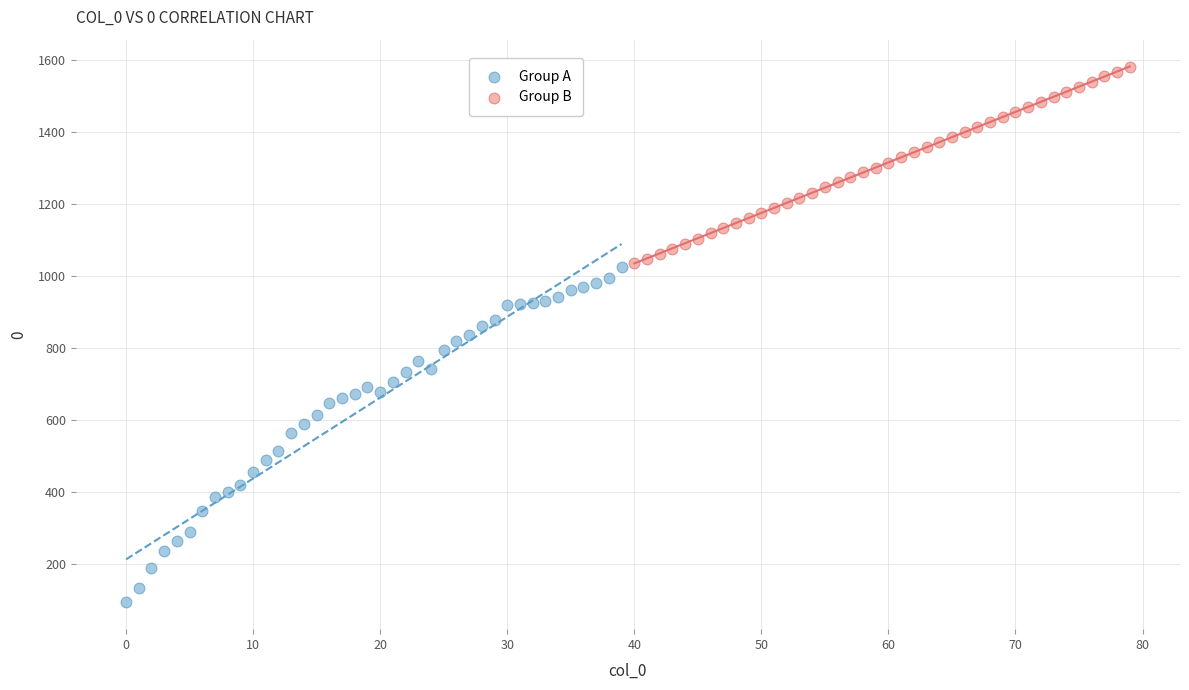

What are all the series names shown in the legend?

Group A, Group B